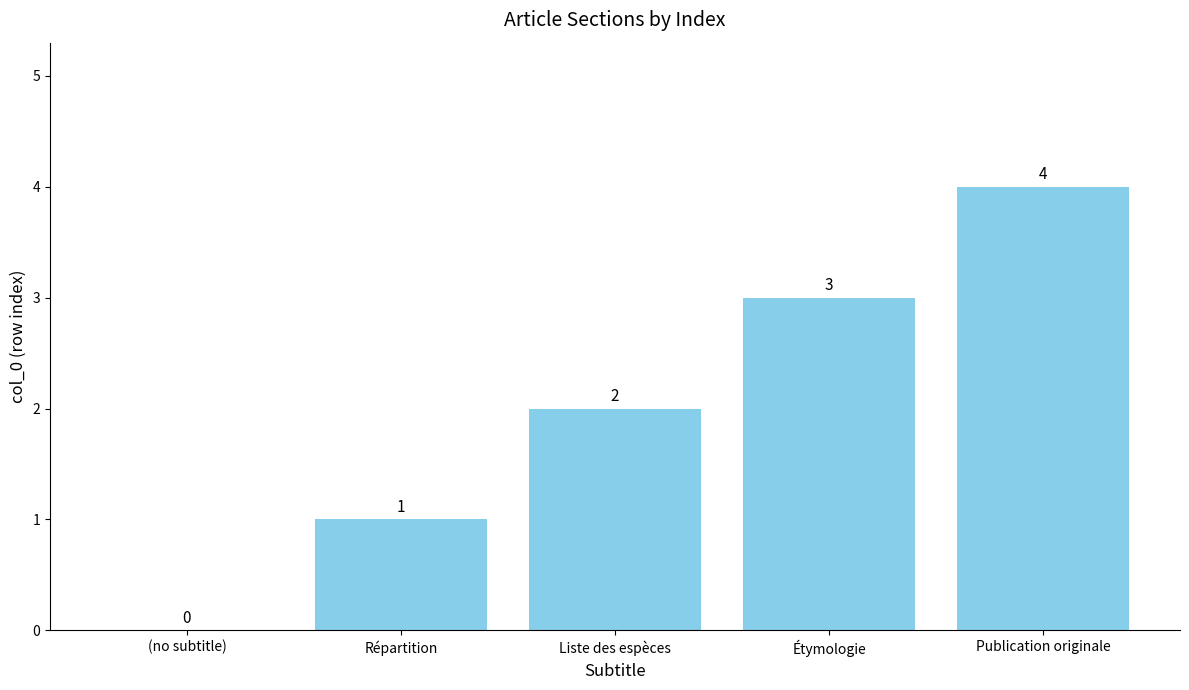

What is the sum of all values?

10